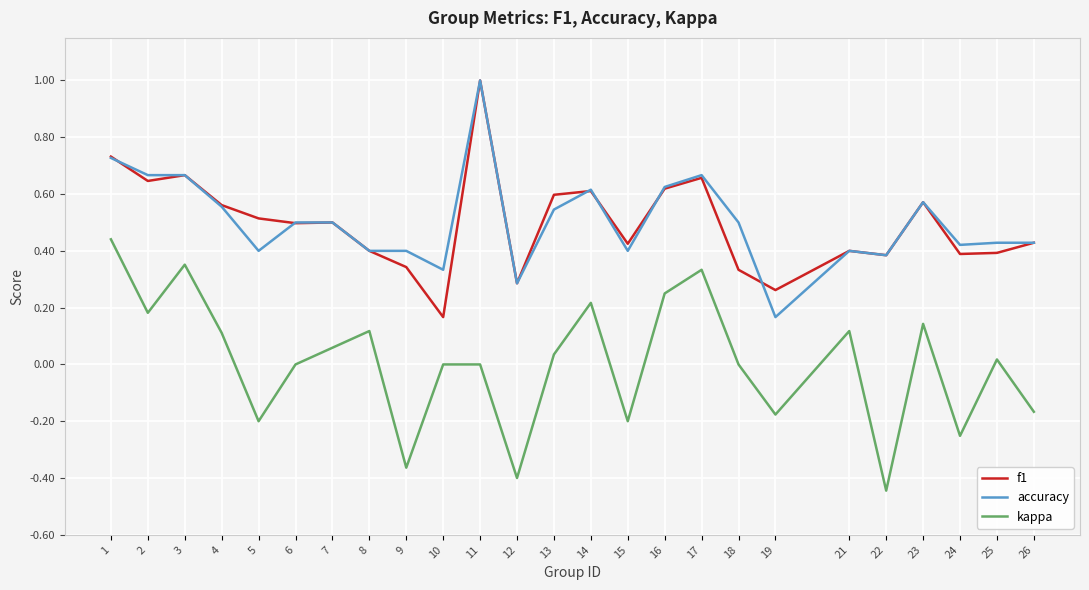

Is the value of kappa at 8 greater than the value of f1 at 26?

No